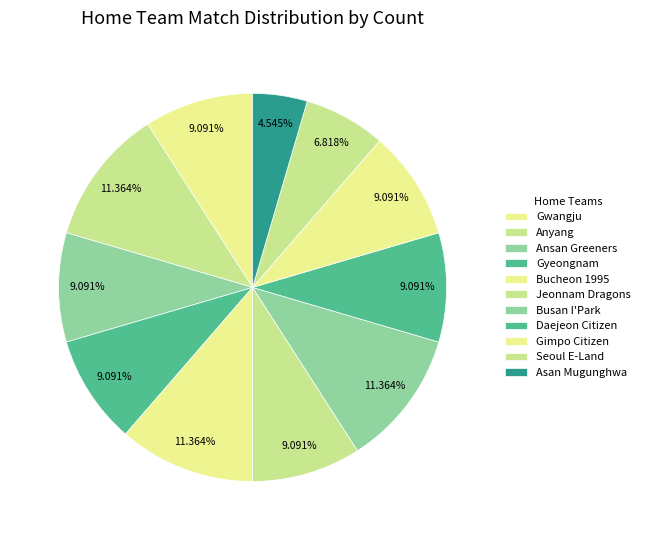

What is the largest slice in the pie chart?

Gwangju